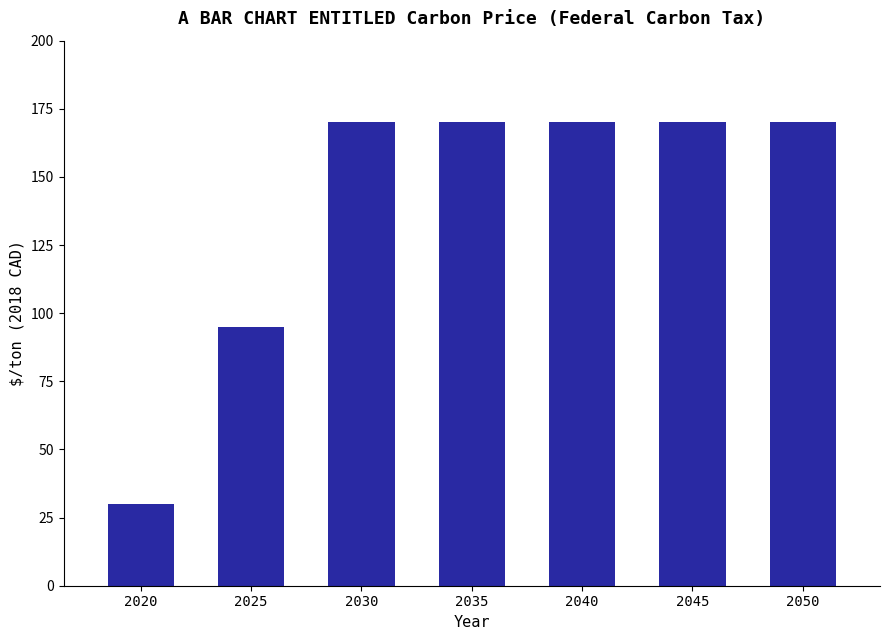

What is the value of the 1st bar from the left?

30